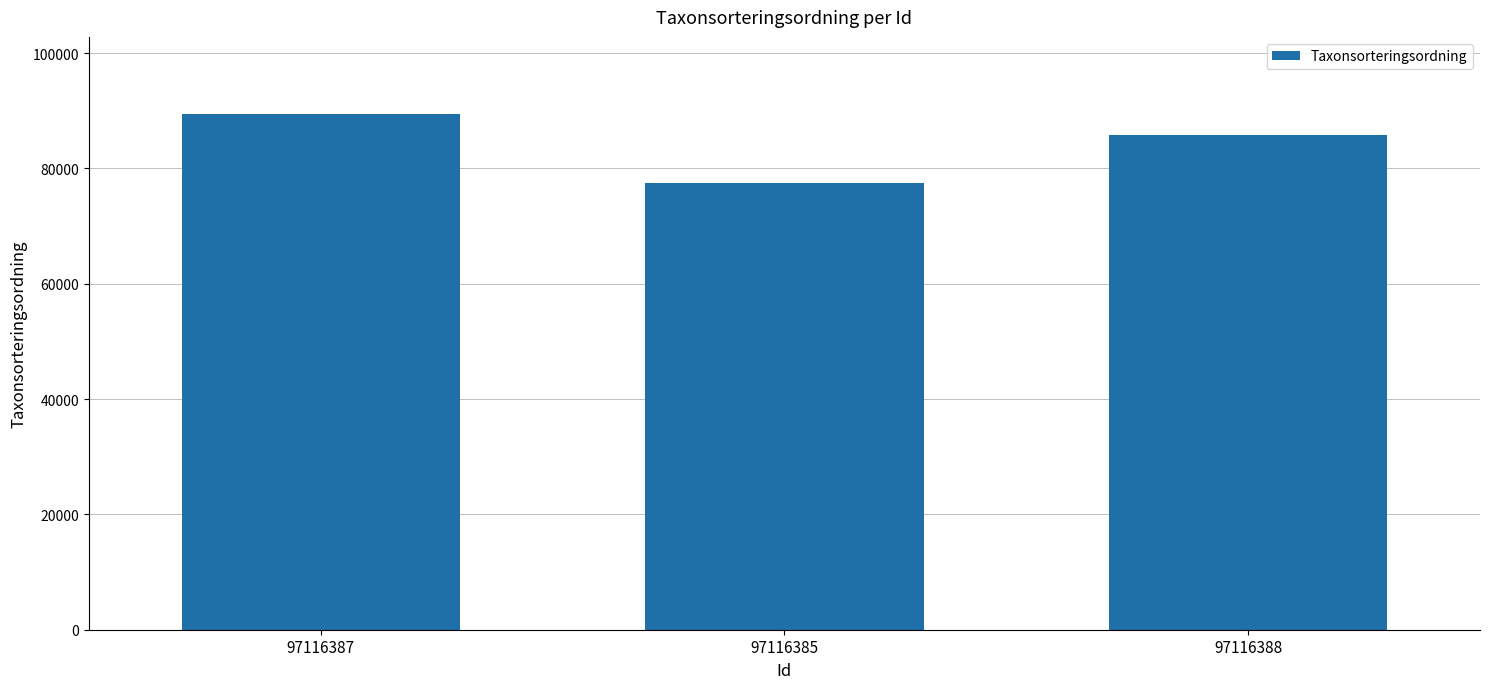

List the labels in order of value, largest first.

97116387, 97116388, 97116385